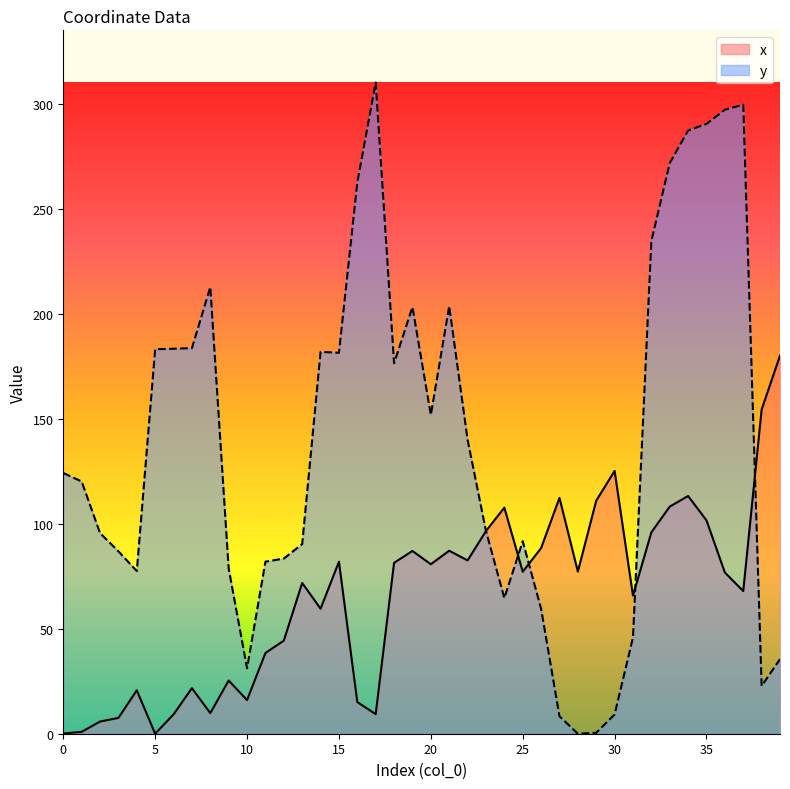

Reading right to left, what are all the values shown in this chart?

x: 180.1	154.4	68.0	76.8	101.6	113.3	108.2	95.9	65.8	125.2	111.0	77.2	112.4	88.4	77.2	107.7	96.6	82.6	87.2	80.8	87.1	81.4	9.3	15.1	81.9	59.6	71.8	44.3	38.5	16.0	25.4	9.8	21.7	9.2	0.0	20.7	7.5	5.8	0.9	0.1
y: 35.5	22.8	299.7	297.3	290.6	287.4	271.9	234.7	45.9	9.2	0.4	0.0	8.3	59.6	91.7	64.6	96.6	140.1	203.7	151.9	203.3	176.5	310.3	262.7	181.5	181.9	90.4	83.5	82.0	31.2	78.7	212.8	183.7	183.4	183.2	77.5	86.9	95.6	120.2	124.2